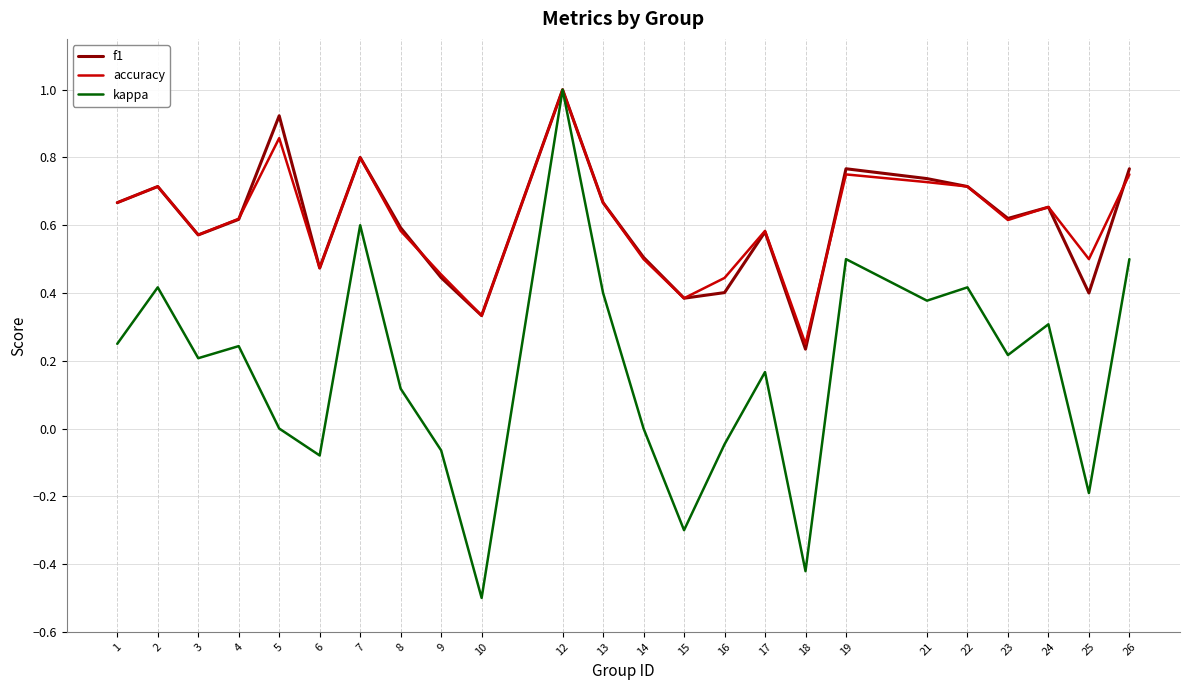

At which category is the sum across all series the highest?

12